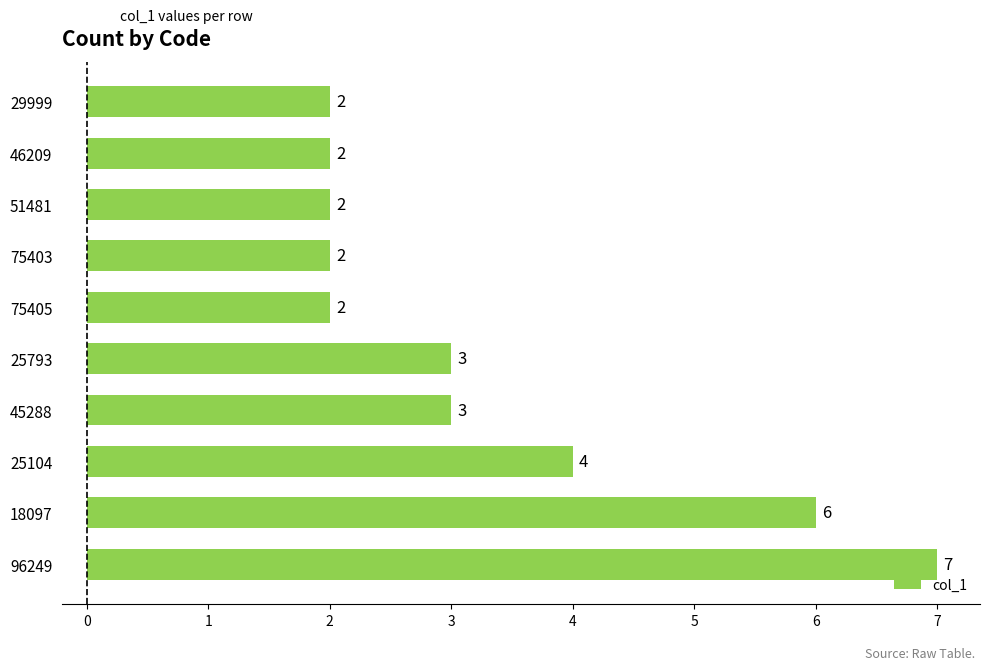

What is the minimum value shown in the chart?

2